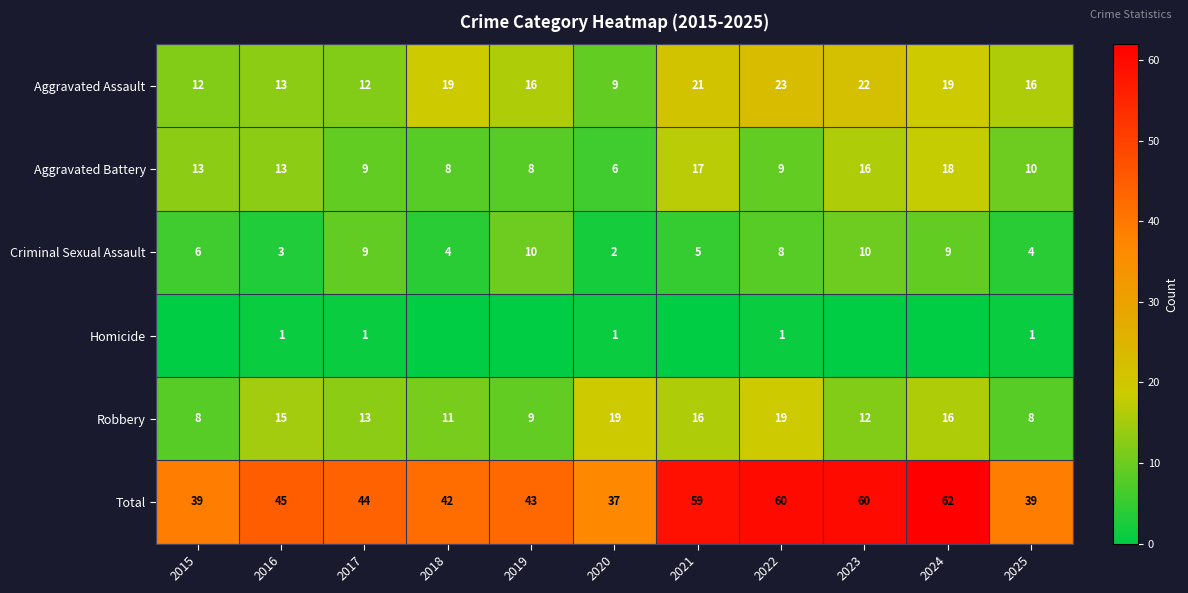

At which label is Total closest to 49?

2016